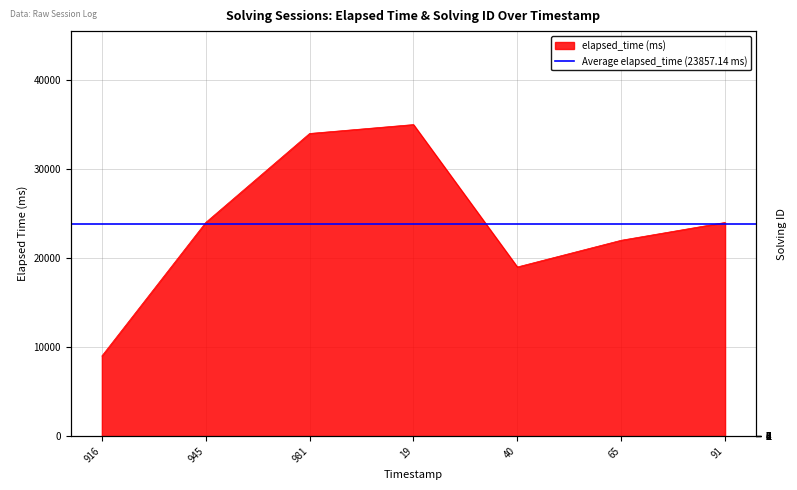

Is the value of elapsed_time at 945 greater than the value of solving_id at 916?

Yes